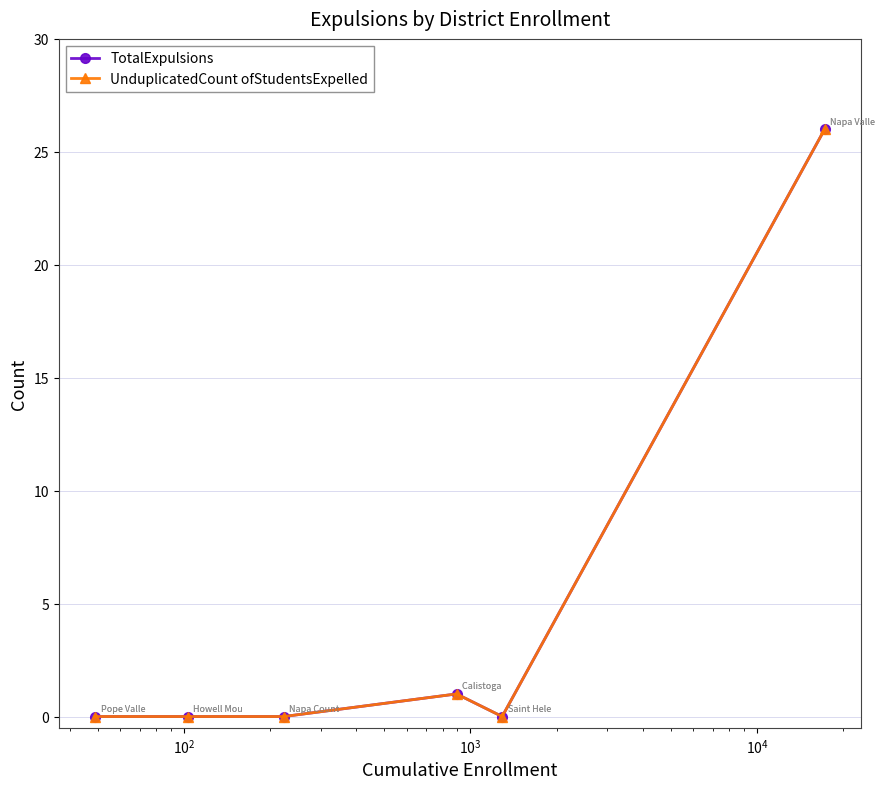

True or false: UnduplicatedCount ofStudentsExpelled and TotalExpulsions cross at least once.

False